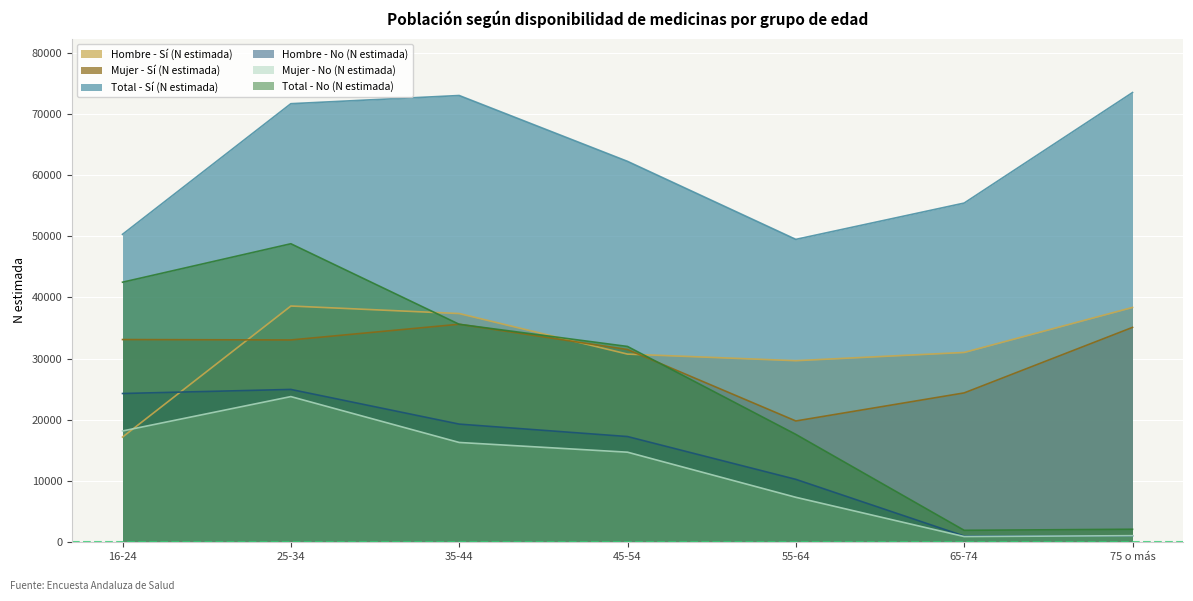

At which category does Mujer - No (N estimada) reach its first local peak?

25-34